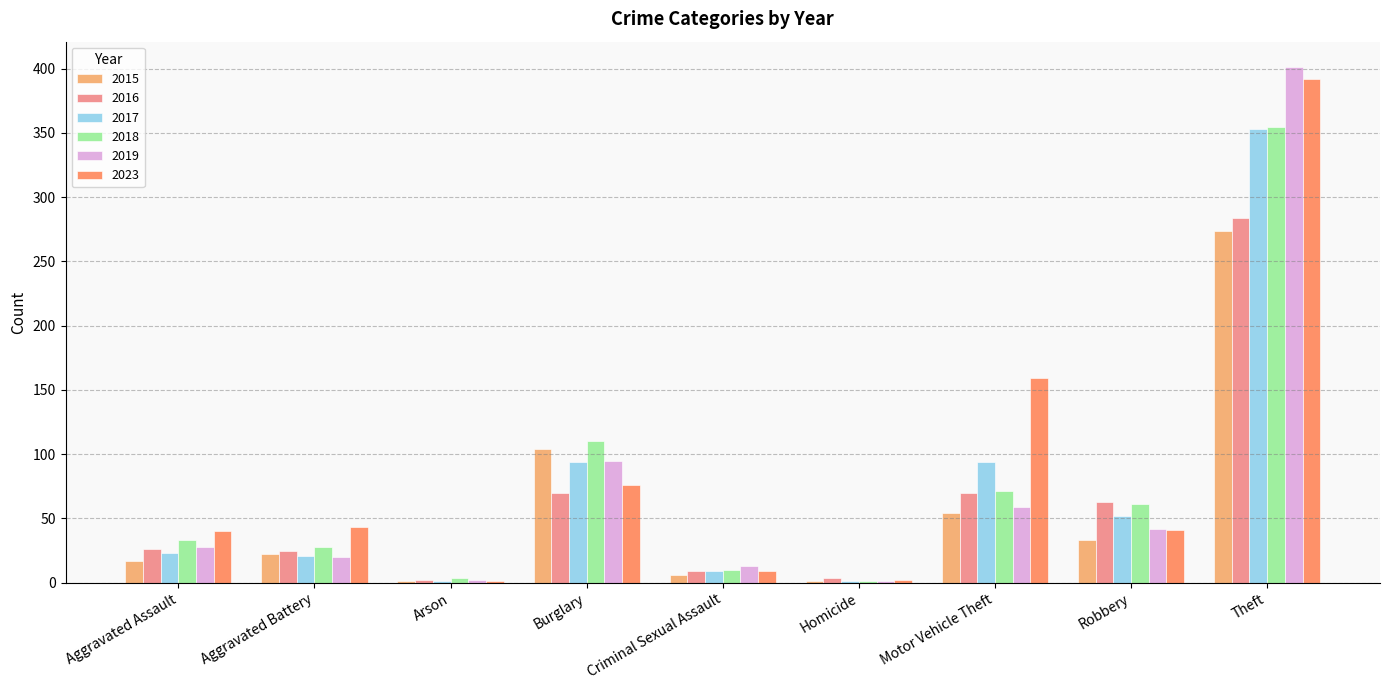

What is the sum of all 2017 values?

648